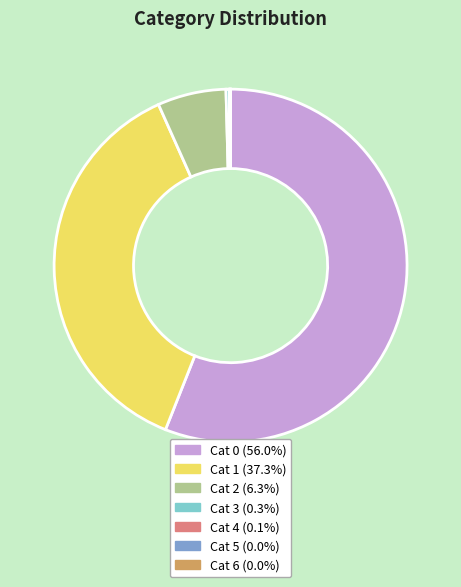

Do Cat 2 (6.3%) and Cat 1 (37.3%) together represent more than half of the pie?

No